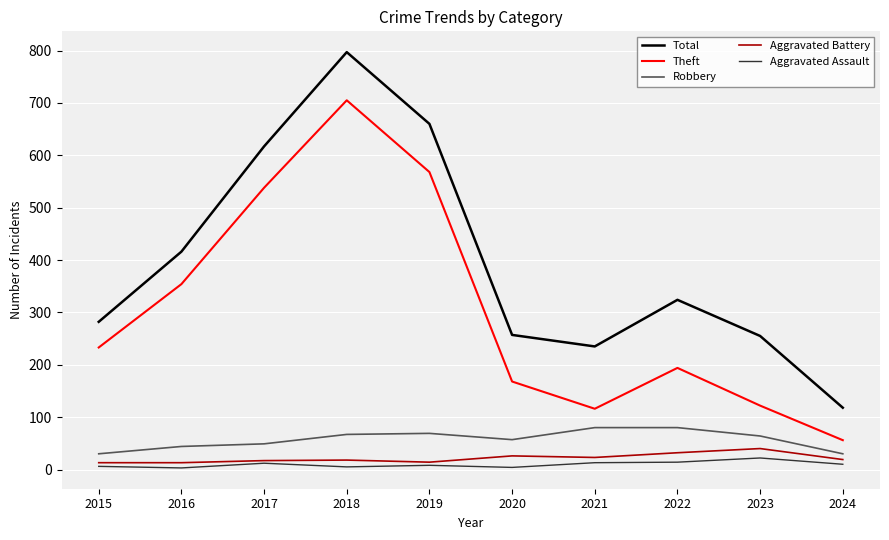

True or false: Robbery and Aggravated Assault intersect in this chart.

False